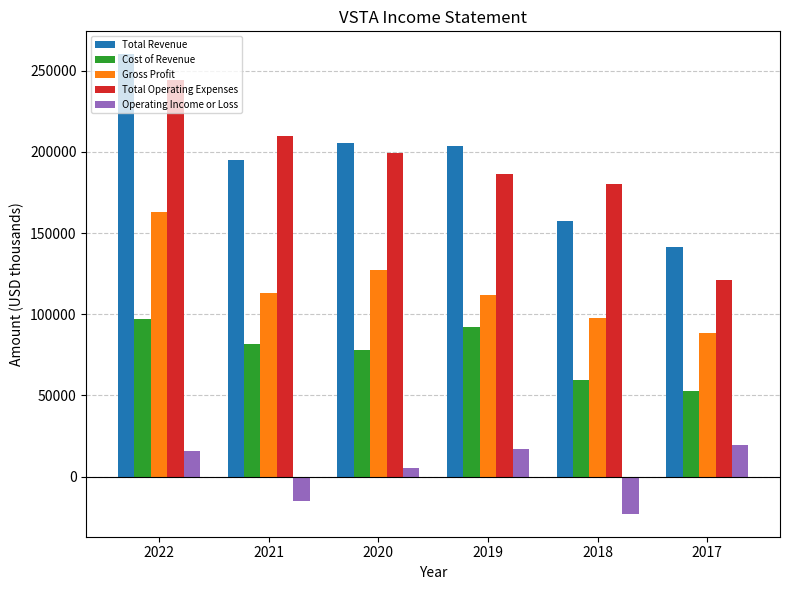

At how many categories does at least one series exceed 80914?

6